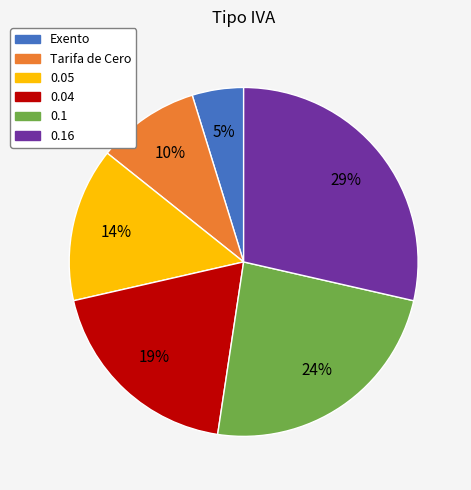

Is there a majority slice in this chart?

No